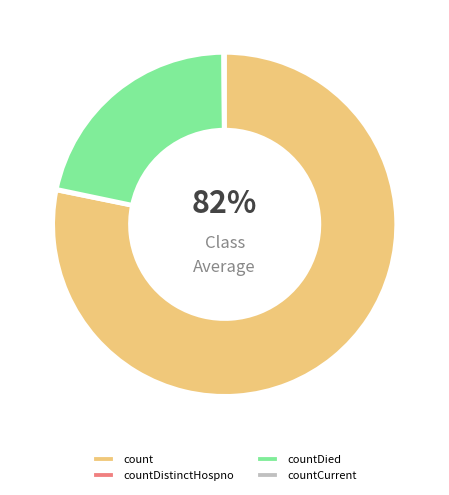

Is there any slice that represents more than half of the pie?

Yes